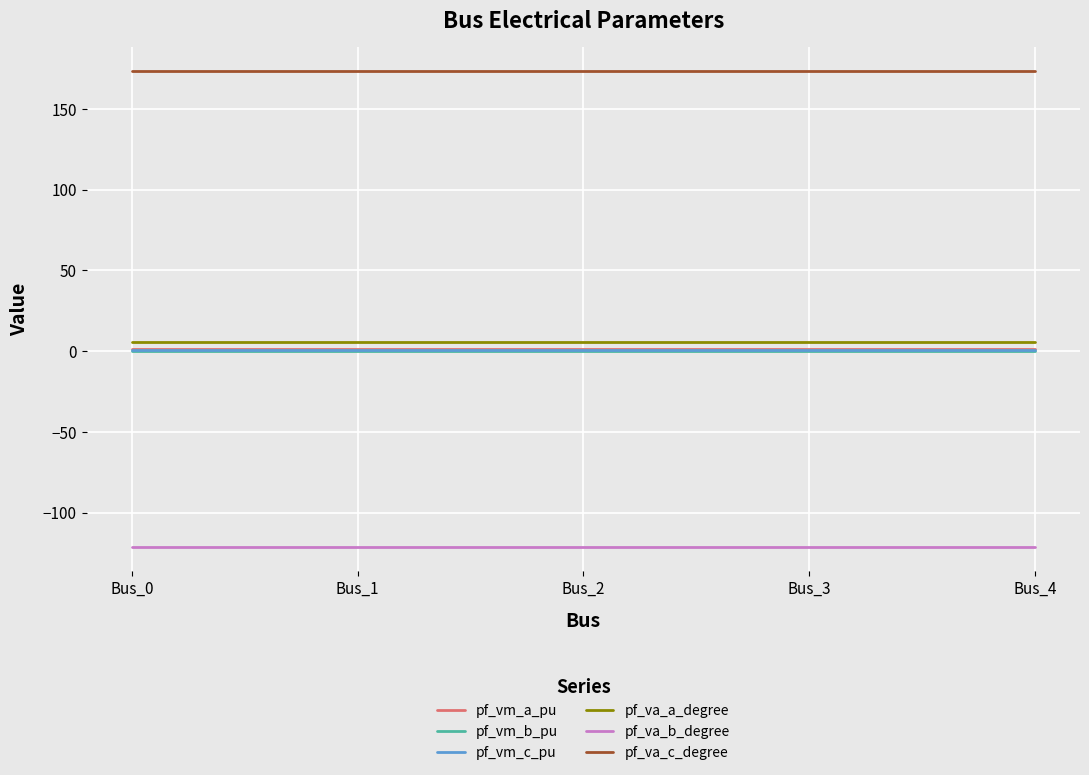

Is it true that pf_va_b_degree equals -121.3 at Bus_0?

True